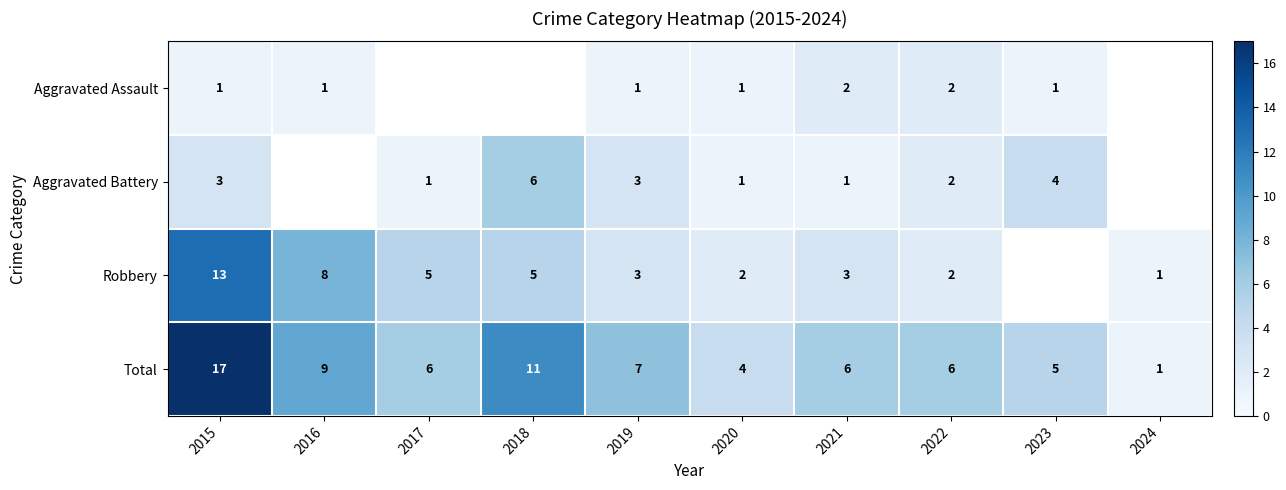

Count the number of categories in the chart.

10